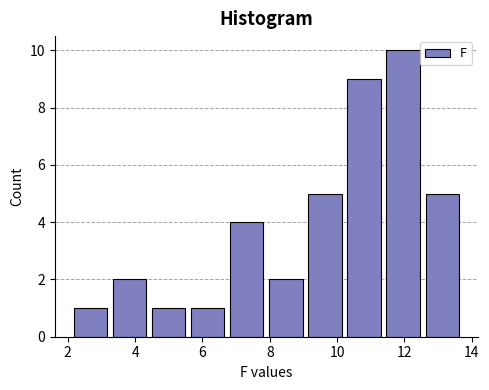

Reading left to right, transcribe this chart: for each bar, give the range it covers on the x-axis and its height. Neither the bar edges nor the heights are printed on the chart, so give them approximately, as read against the axes.

2.10 to 3.26: 1
3.26 to 4.42: 2
4.42 to 5.58: 1
5.58 to 6.74: 1
6.74 to 7.90: 4
7.90 to 9.06: 2
9.06 to 10.22: 5
10.22 to 11.38: 9
11.38 to 12.54: 10
12.54 to 13.70: 5